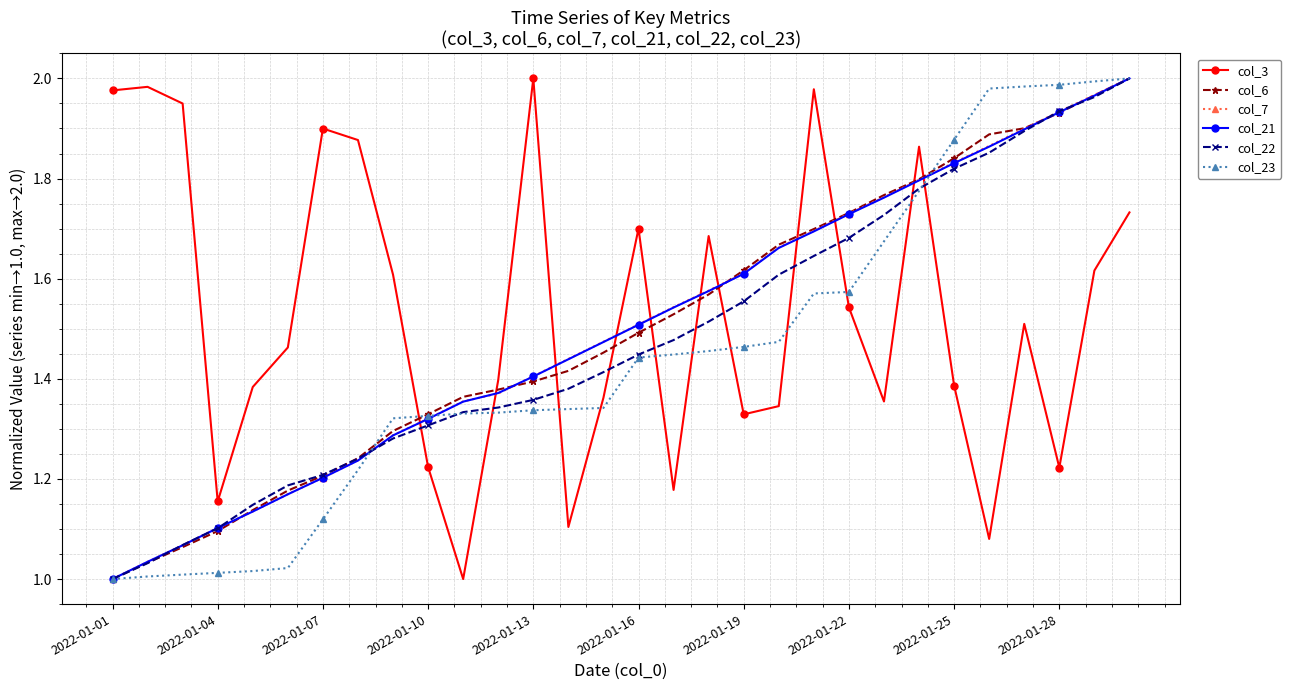

True or false: col_21 has more than 2 points higher than both neighbors.

False